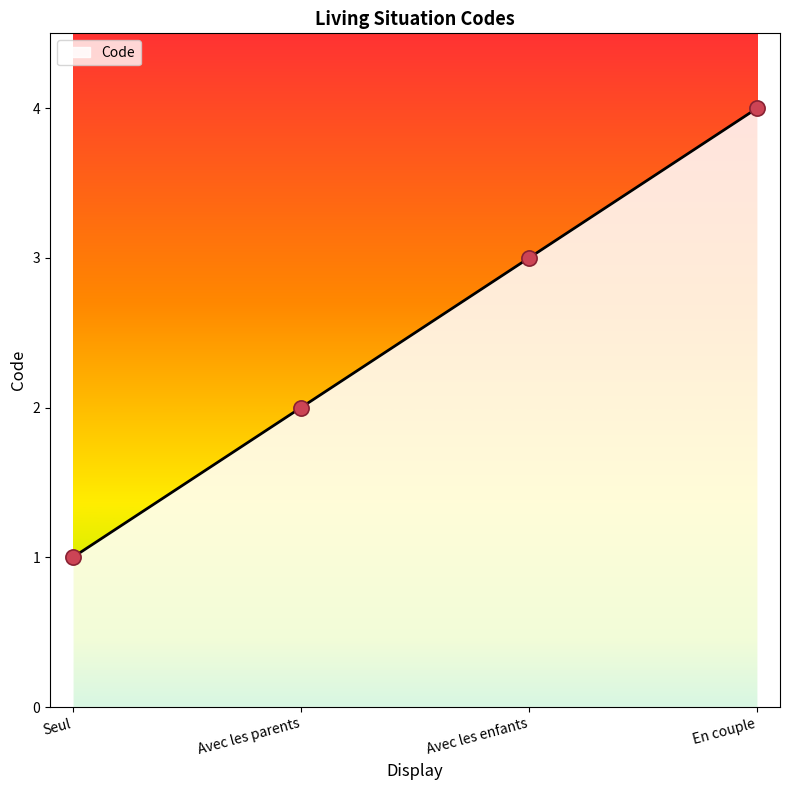

What is the ratio of the value at Avec les enfants to the value at Seul?

3.0